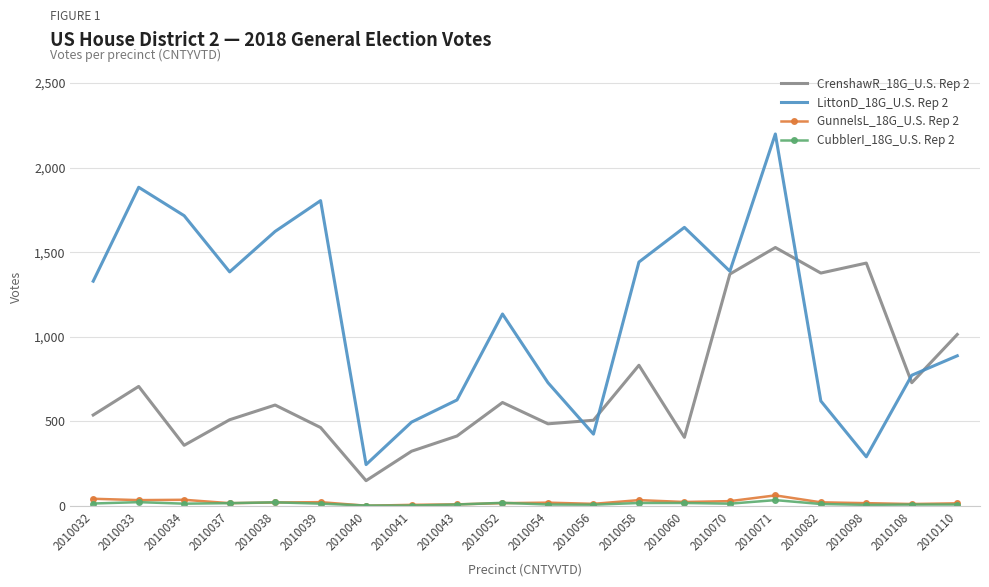

Is the value of LittonD_18G_U.S. Rep 2 at 2010043 greater than the value of GunnelsL_18G_U.S. Rep 2 at 2010056?

Yes